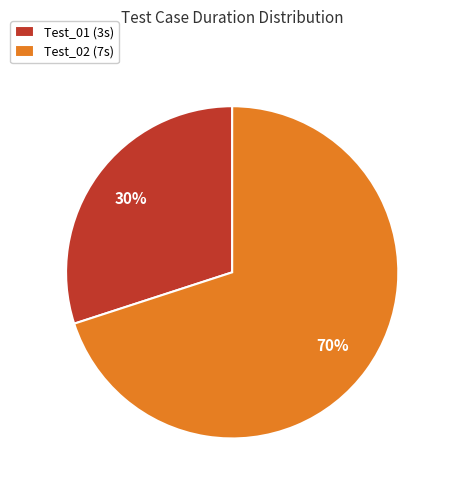

Which slice is the largest?

Test_02